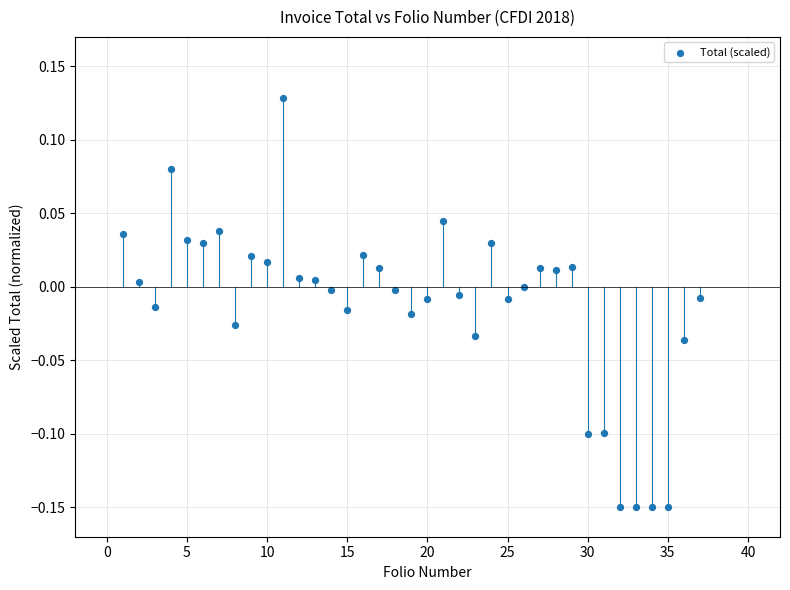

What is the range of X values (max minus min)?

36.0